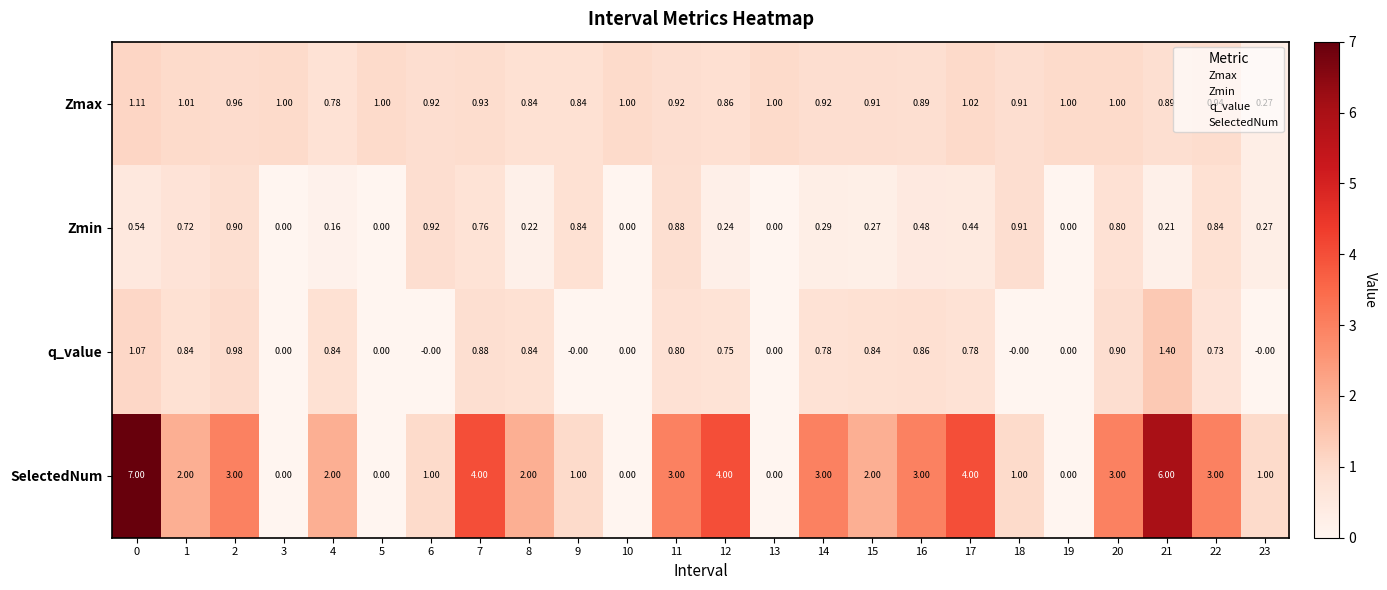

Which series has the largest total across all categories?

SelectedNum